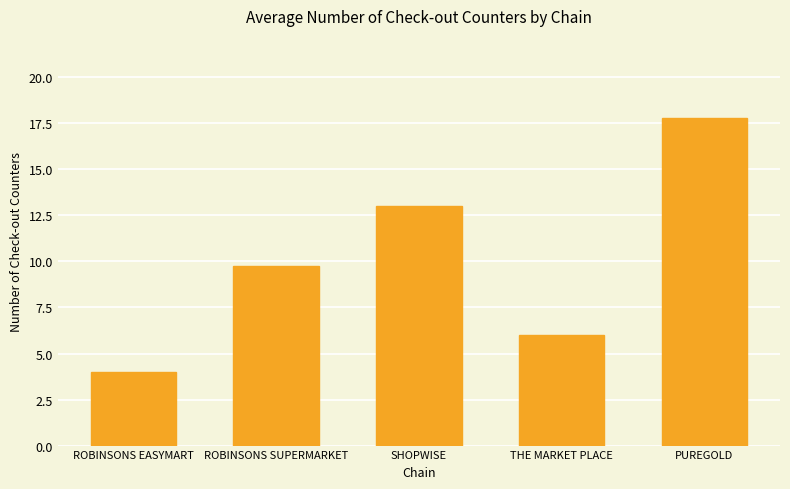

What is the change in value from ROBINSONS EASYMART to SHOPWISE?

+9.0